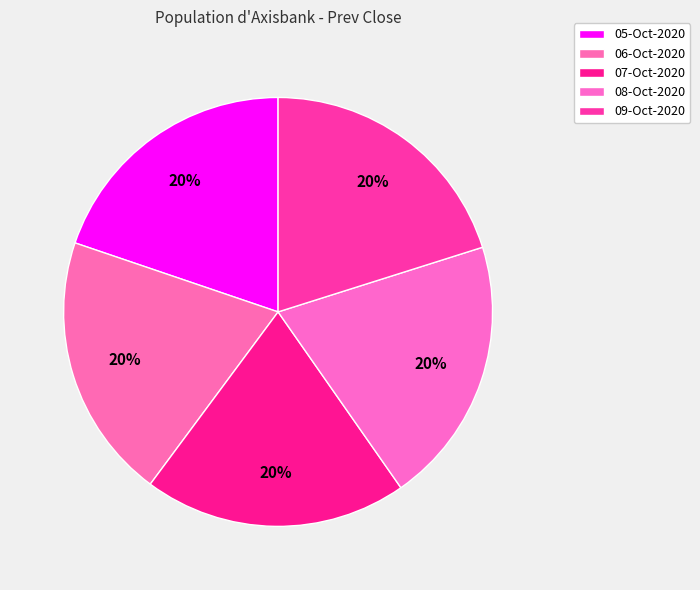

True or false: 09-Oct-2020 accounts for 6% of the total.

False